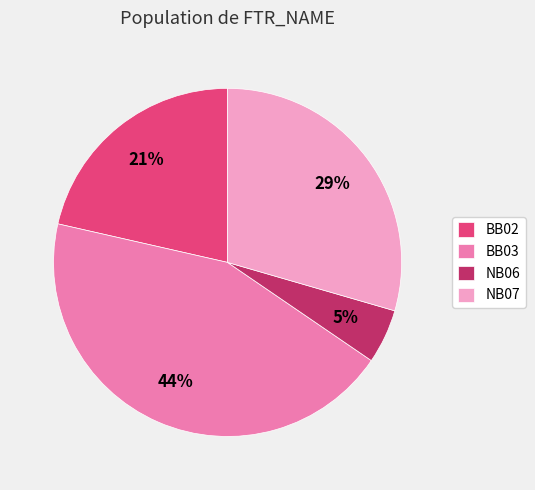

How many segments does this pie chart have?

4